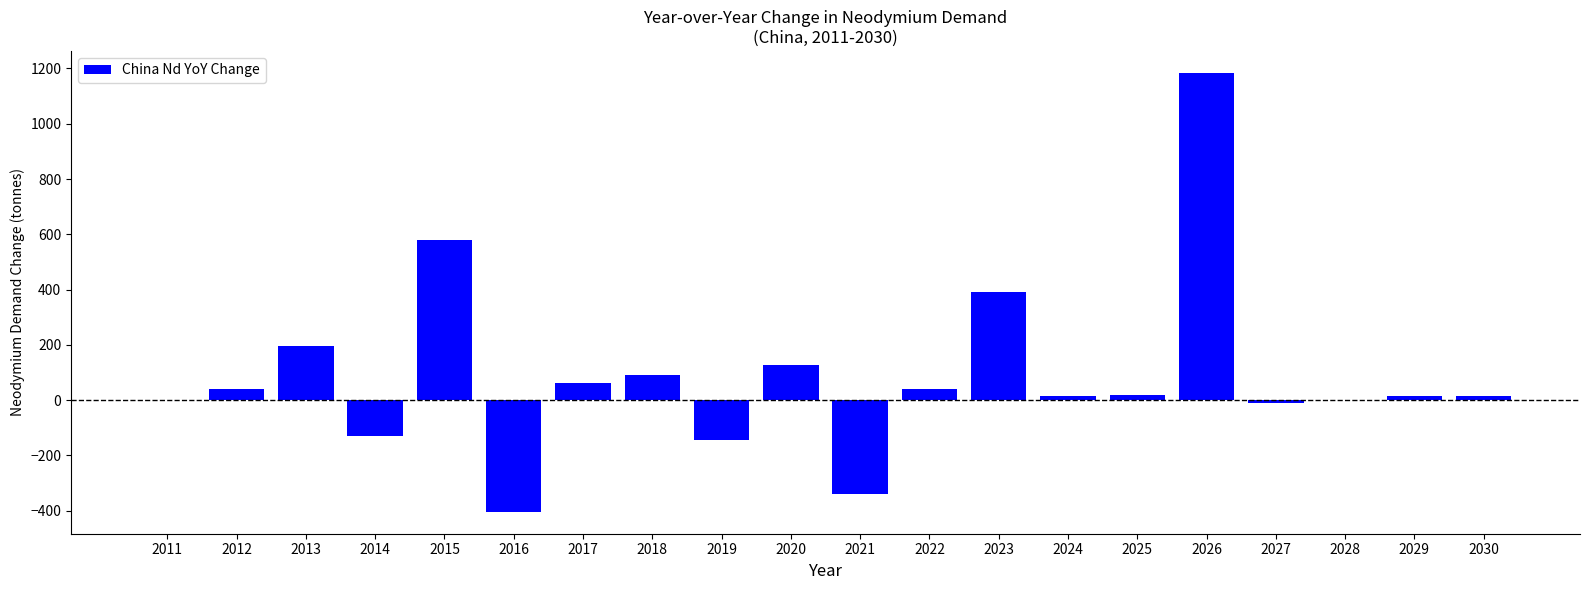

True or false: the data shows 106.0 at 2023.

False